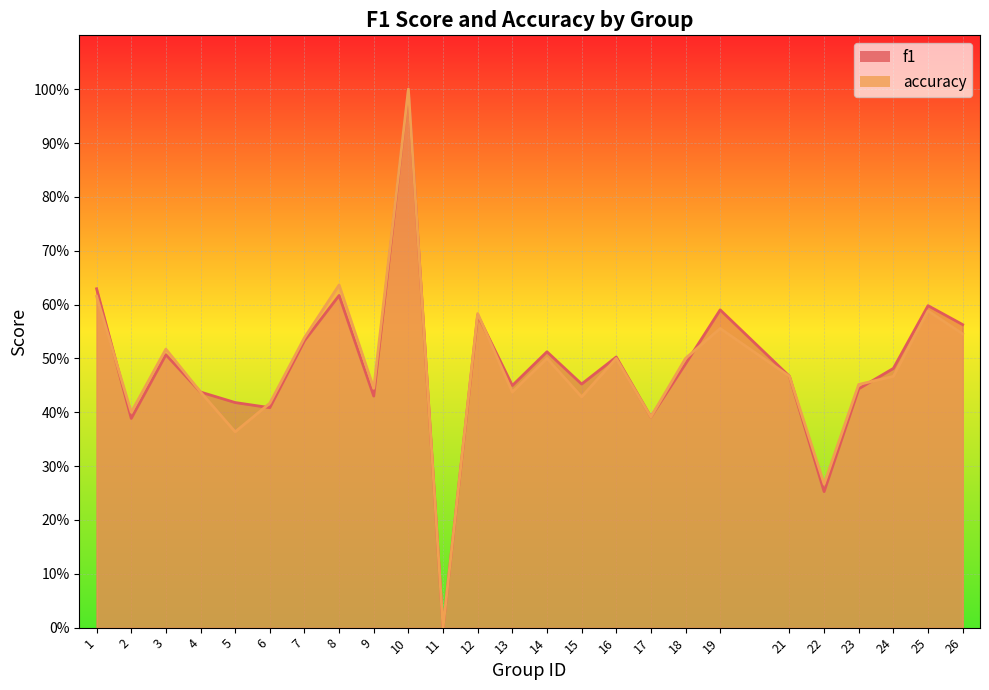

At which label is f1 closest to 0?

11